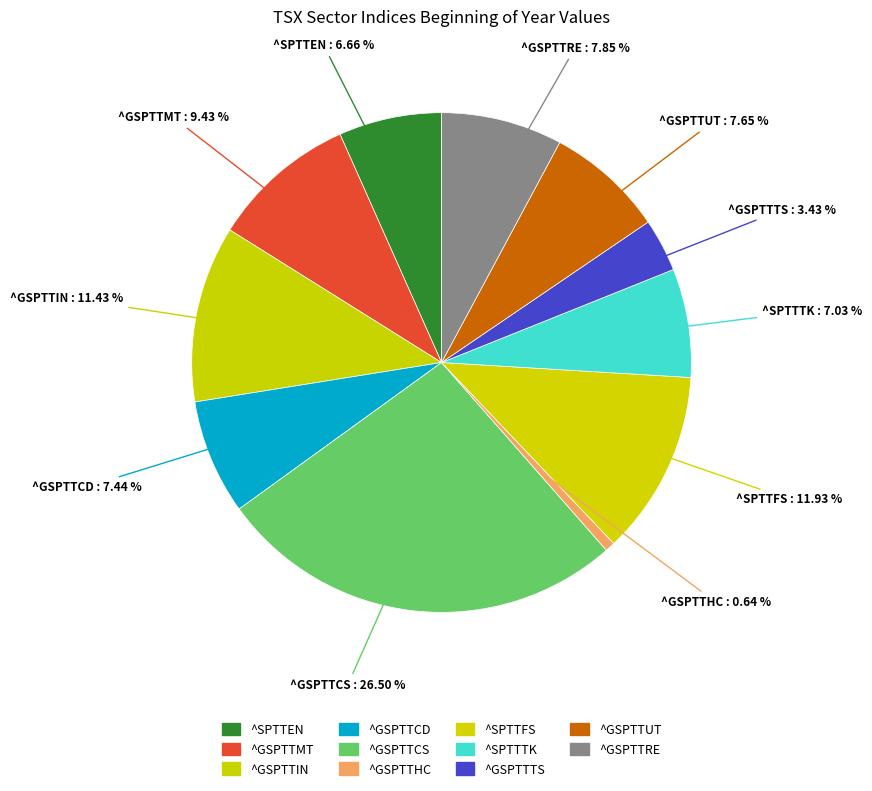

To the nearest percent, what portion does ^SPTTTK represent?

7%